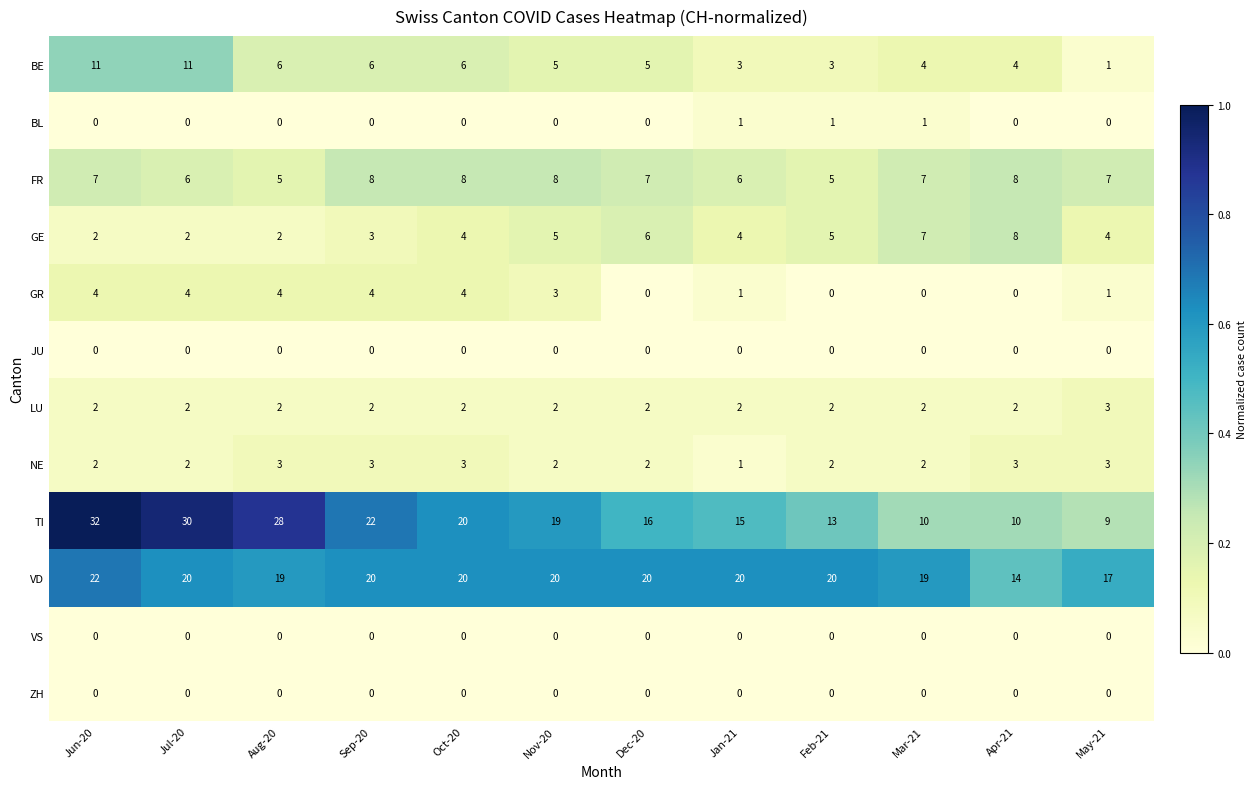

Which series has the largest range (max minus min)?

TI